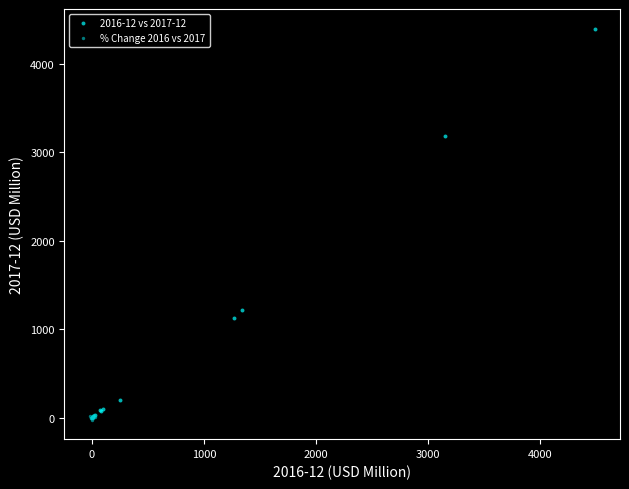

Which series has the widest spread of Y values?

2016-12 vs 2017-12